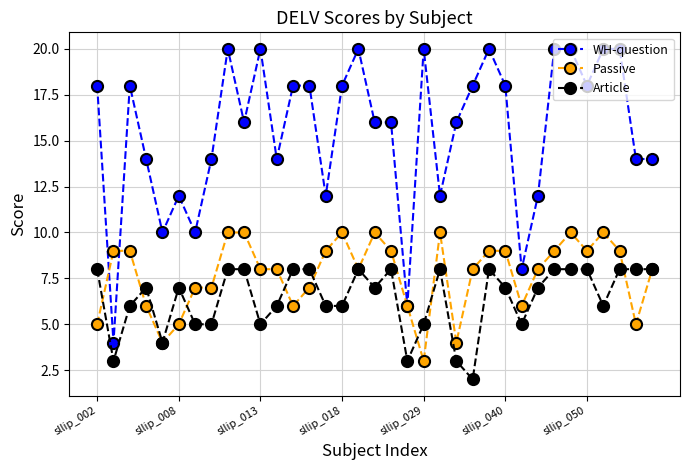

What is the value of the Article point at the 27th from the left?

5